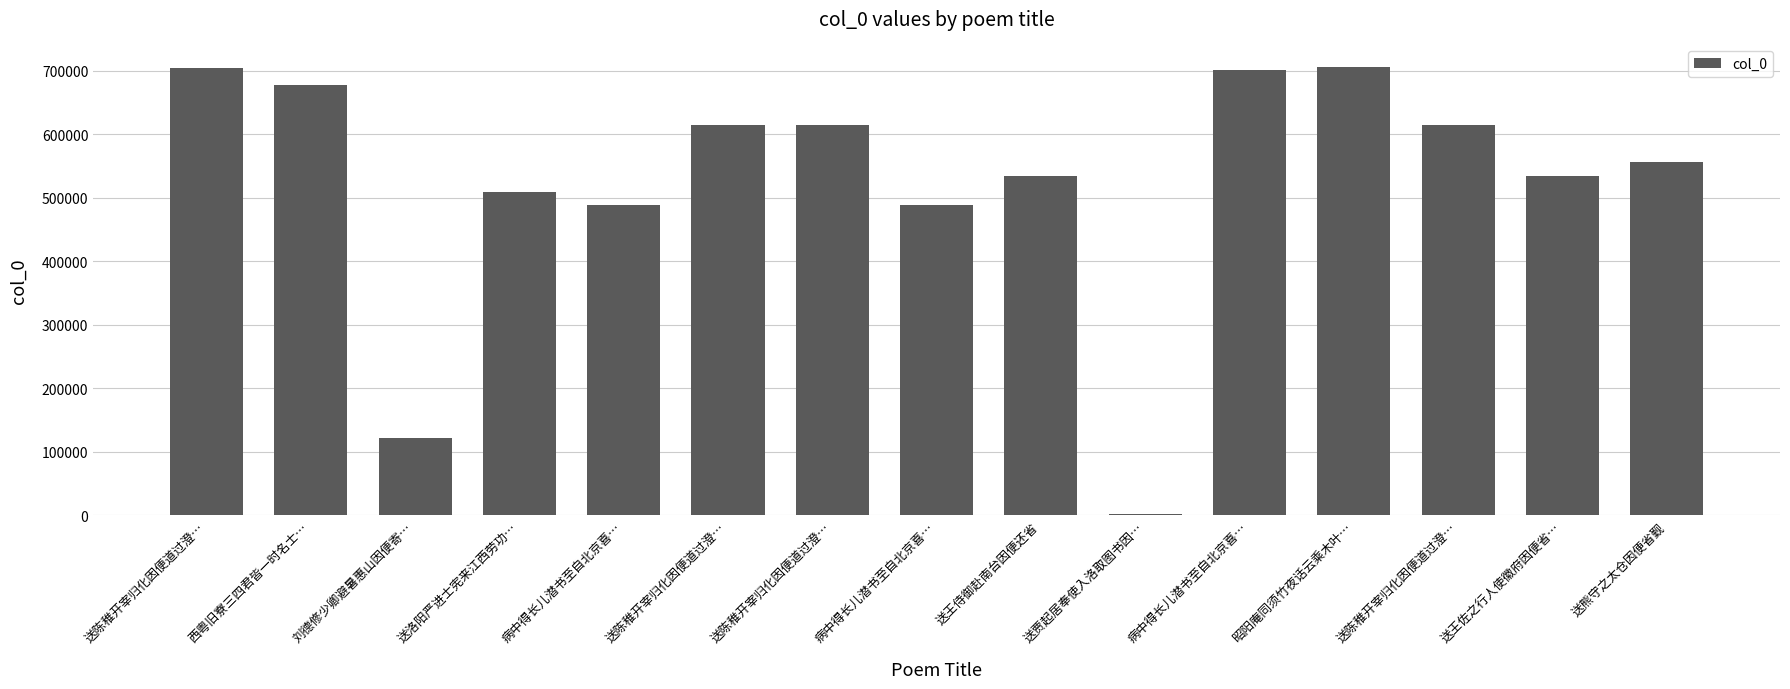

Between 送陈稚开宰归化因便道过澄… and 刘德修少卿避暑惠山因便寄…, which is larger?

送陈稚开宰归化因便道过澄…